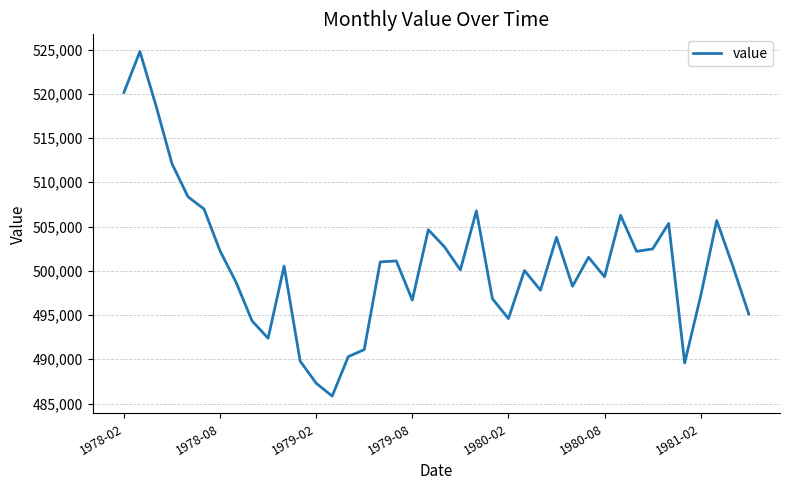

What is the minimum value shown in the chart?

485839